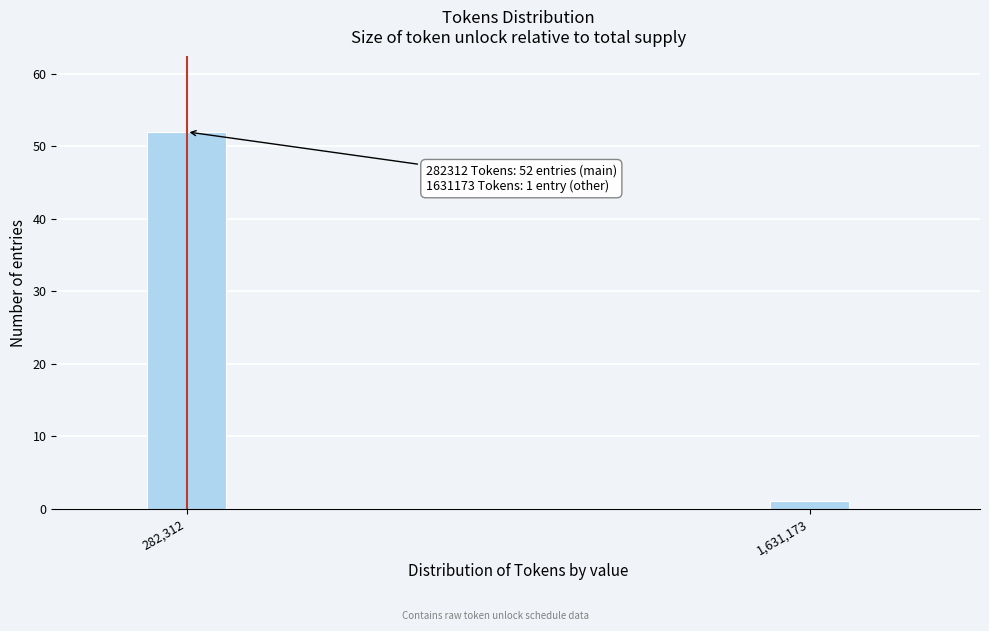

Reading left to right, what are all the values shown in this chart?

52	1